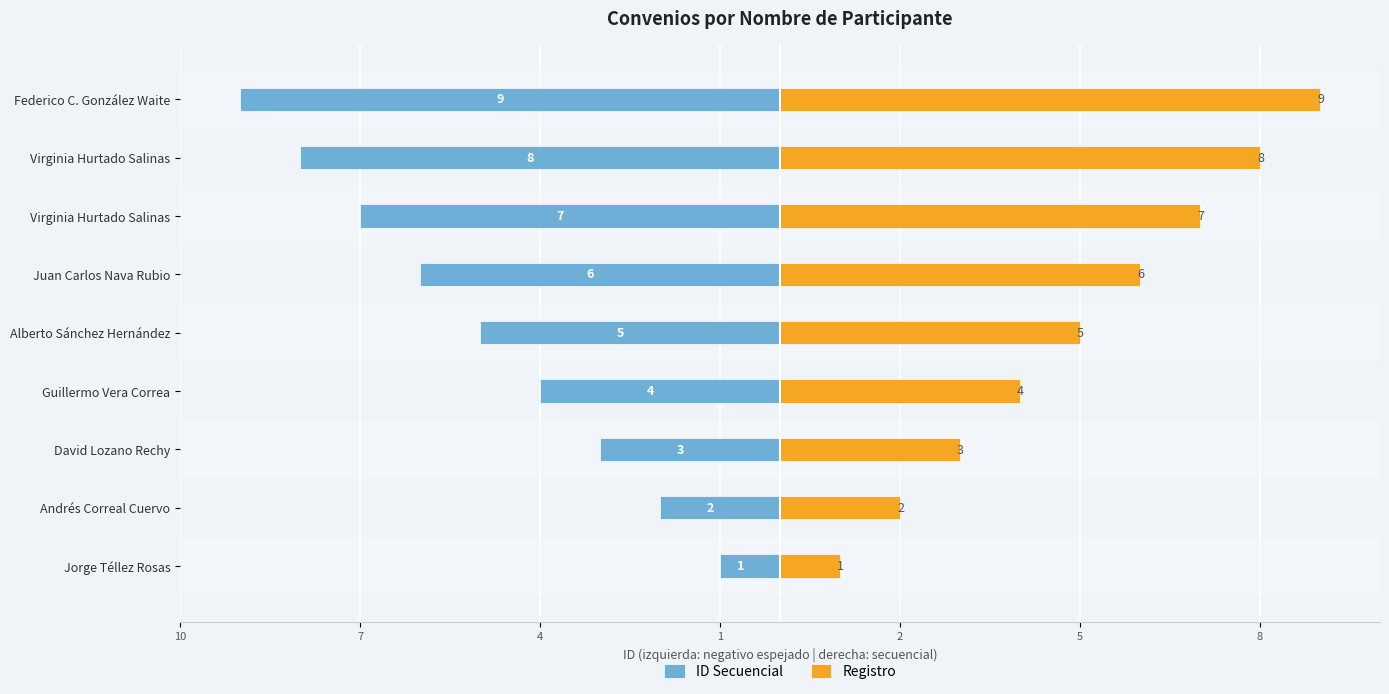

Does the chart contain stacked bars?

No